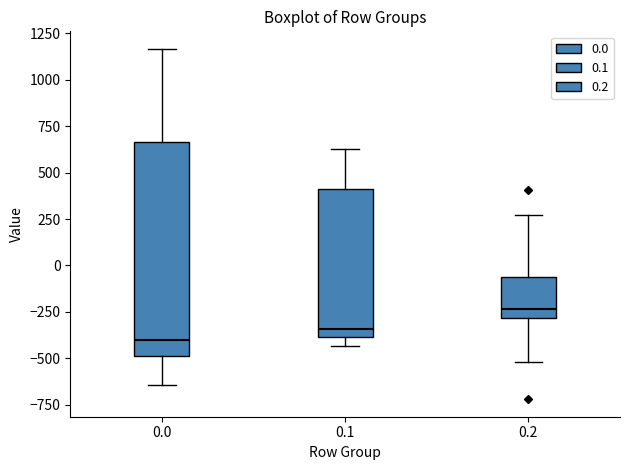

Reading left to right, read every box against the y-axis: the position of its median line, the range the box covers, and the ends of its whiskers. The values are not printed on the chart, so give them approximately, as read against the axis.

0.0: median -400, box -500 to 650, whiskers -650 to 1150
0.1: median -350, box -400 to 400, whiskers -450 to 650
0.2: median -250, box -300 to -50, whiskers -500 to 250